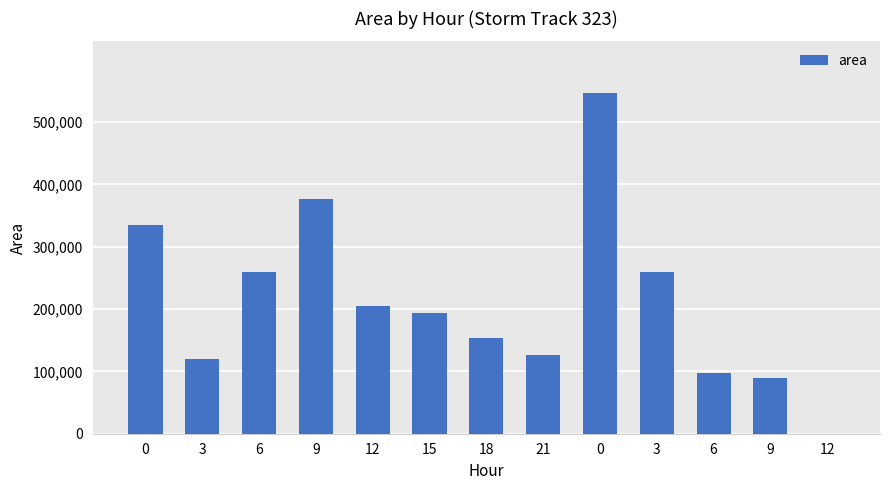

The chart shows a value of 590219 at 0. True or false?

False